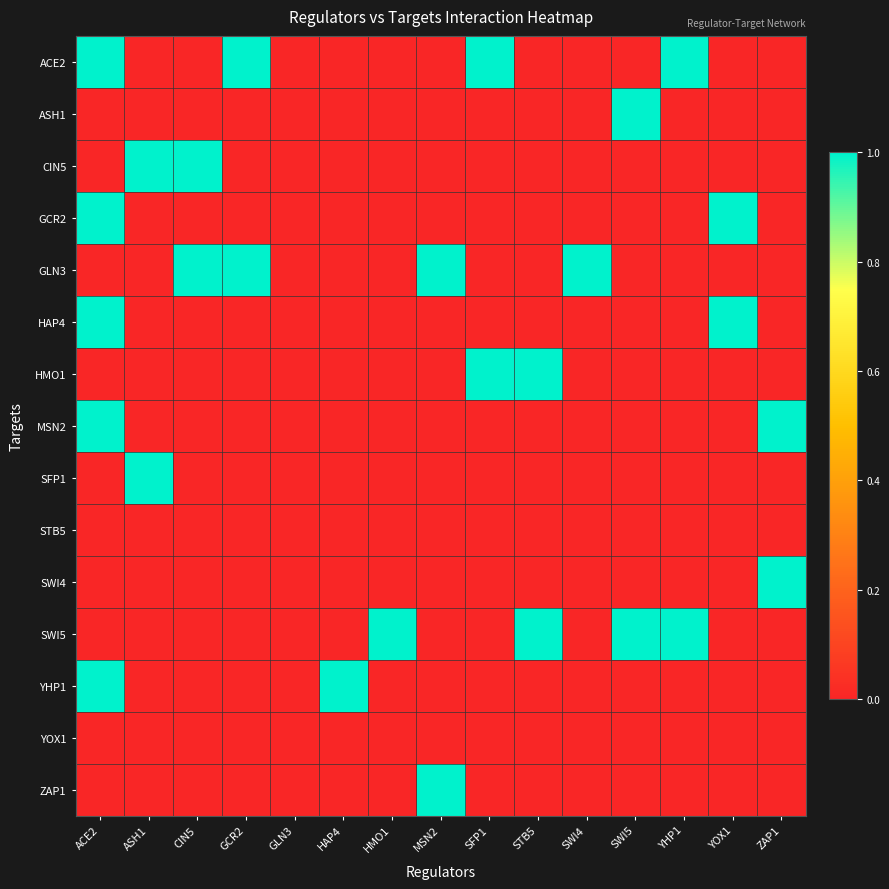

At how many categories does at least one series exceed 0?

14